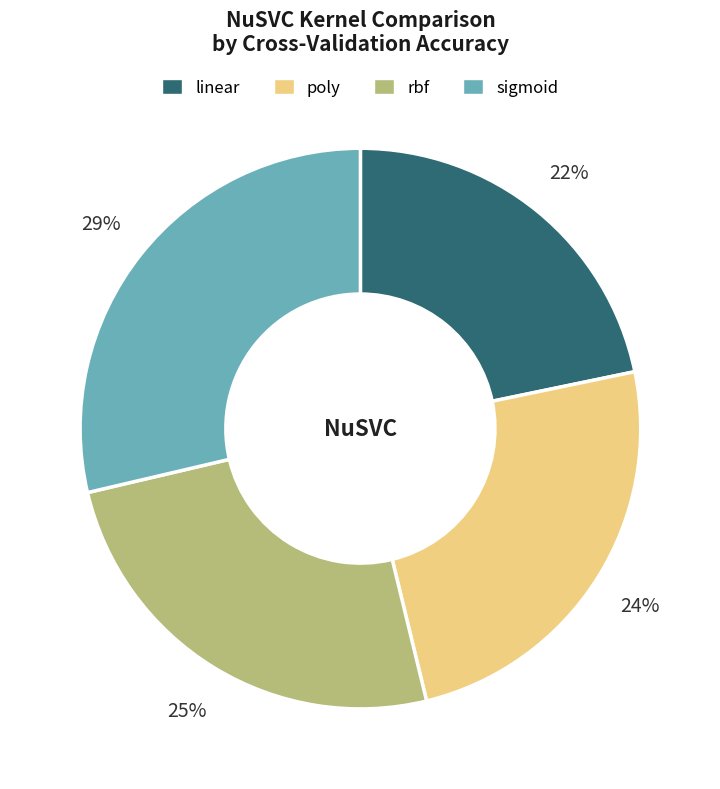

To the nearest percent, what percentage of the pie is linear?

22%